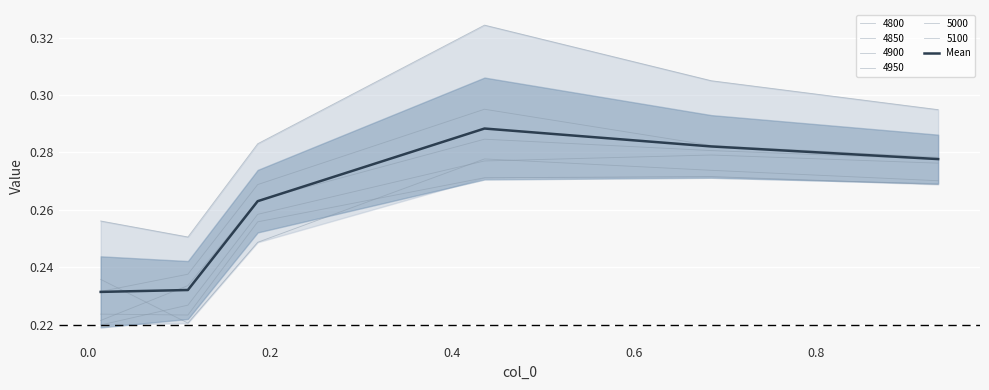

How many interior local peaks (higher than both neighbors) does the data have?

1